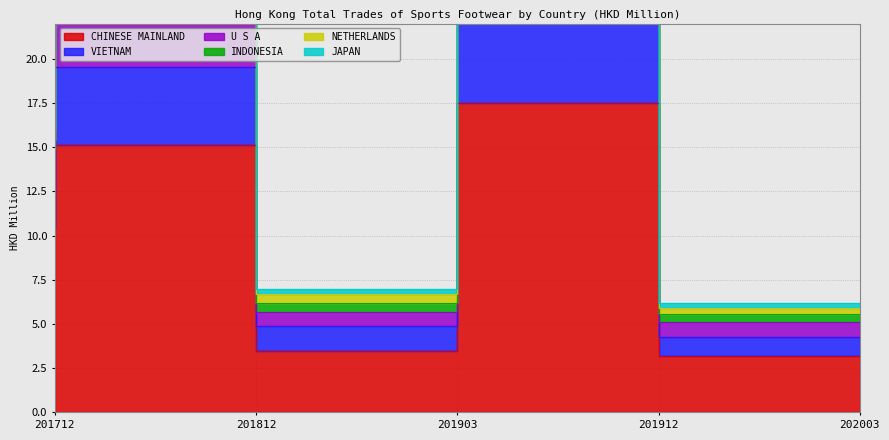

Which series changed the most between 201812 and 202003?

CHINESE MAINLAND